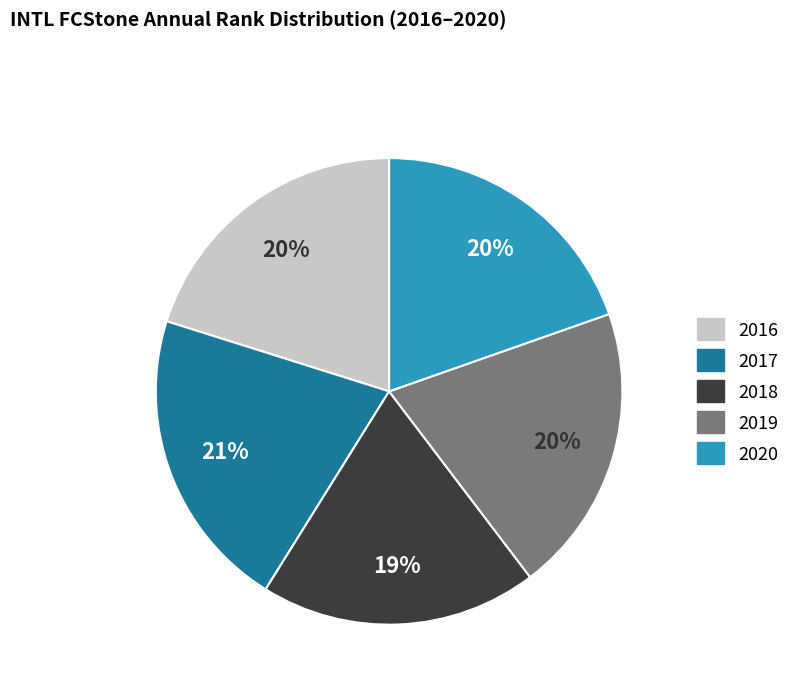

Does any single category account for the majority?

No